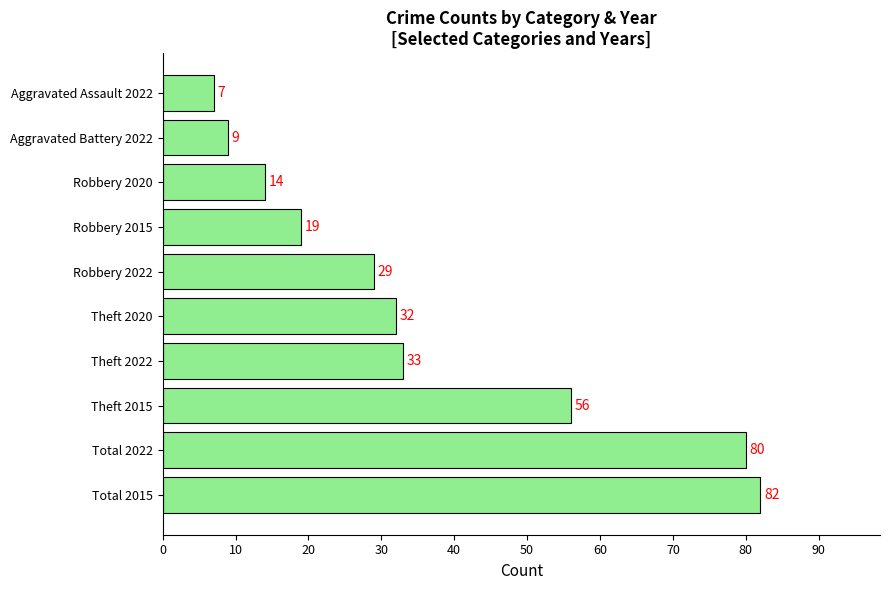

At which category does the chart reach its minimum across all series?

Aggravated Assault 2022